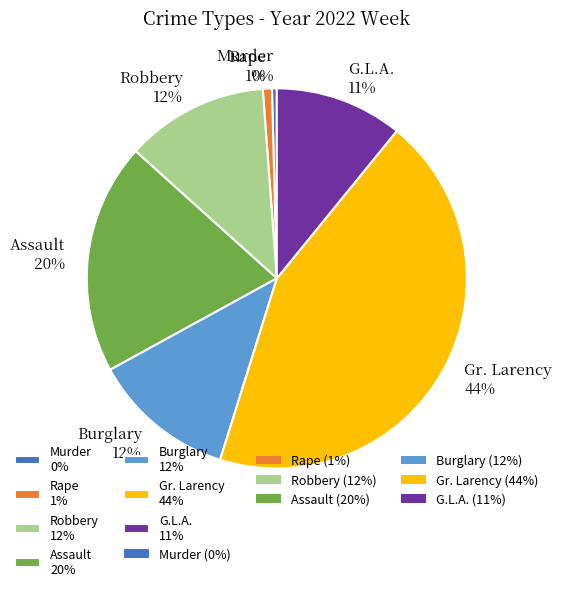

To the nearest percent, what portion does Gr. Larency represent?

44%